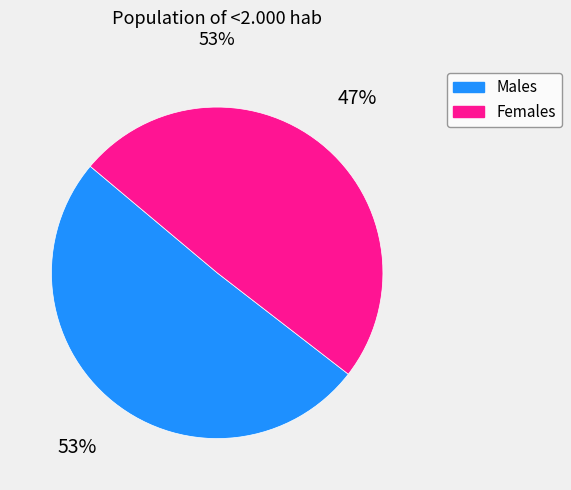

Does any single category account for the majority?

Yes